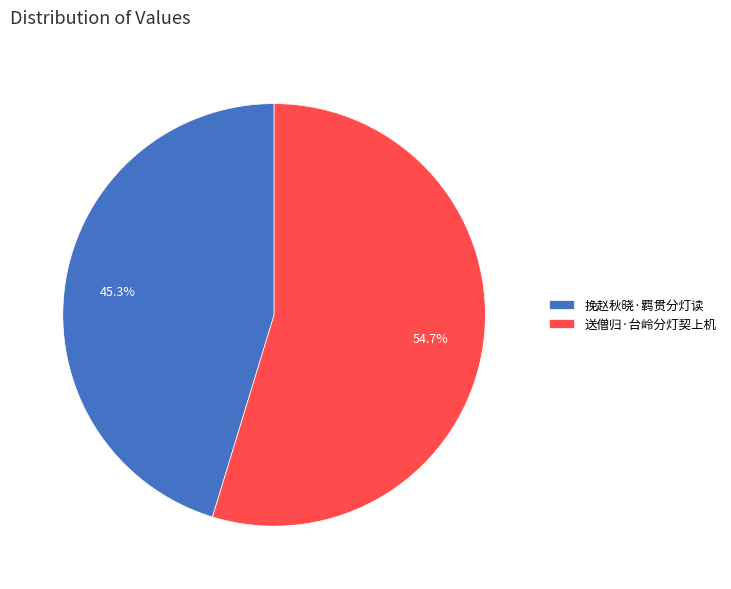

Does 送僧归·台岭分灯契上机 account for over 50% of the chart?

Yes